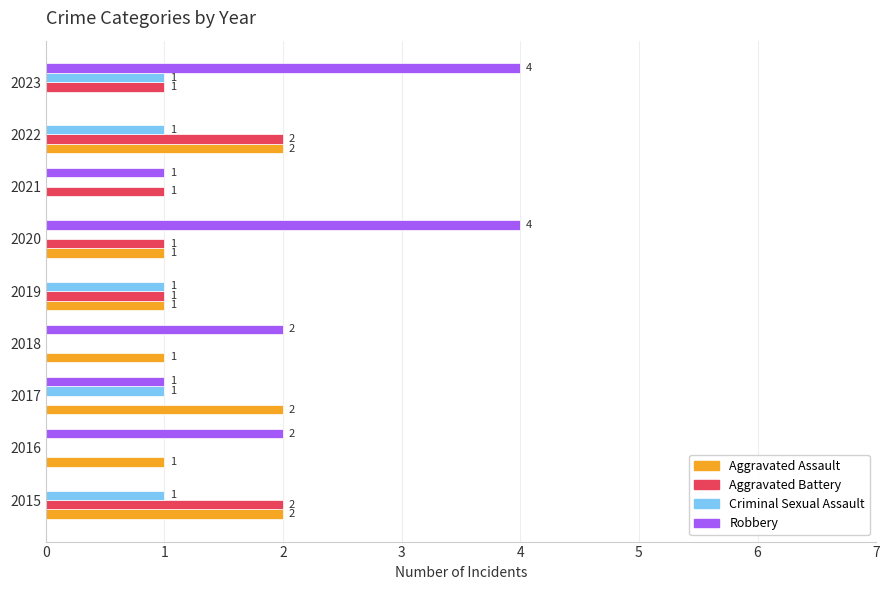

What are all the series names shown in the legend?

Aggravated Assault, Aggravated Battery, Criminal Sexual Assault, Robbery